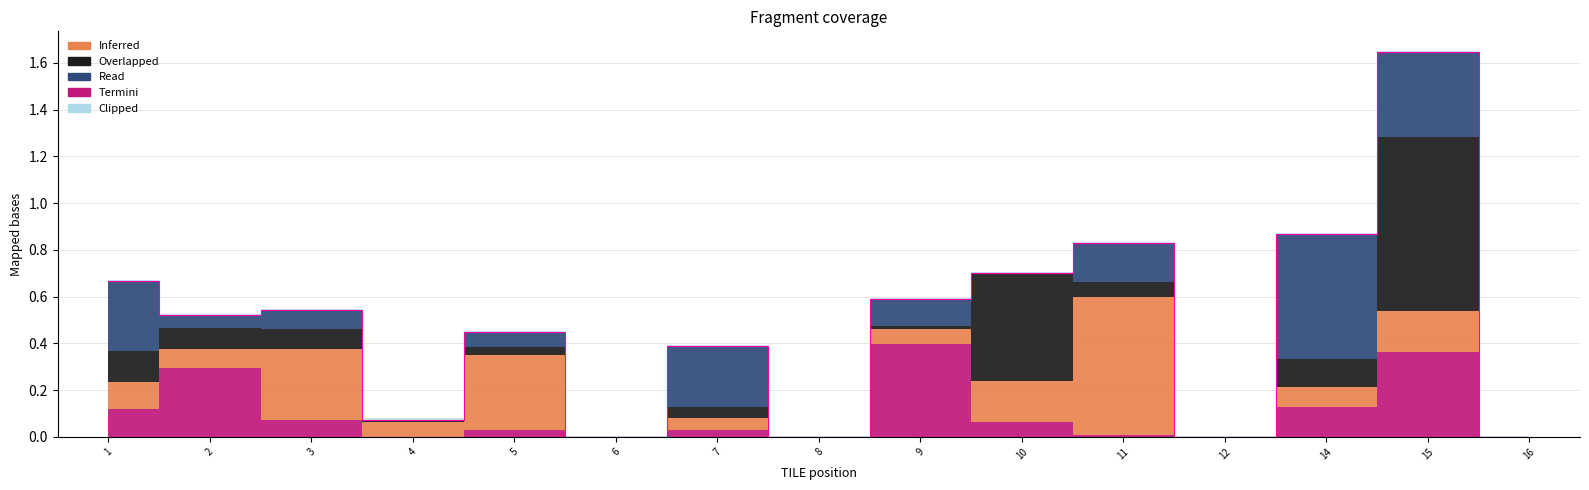

Does the chart display data point markers on the line(s)?

No